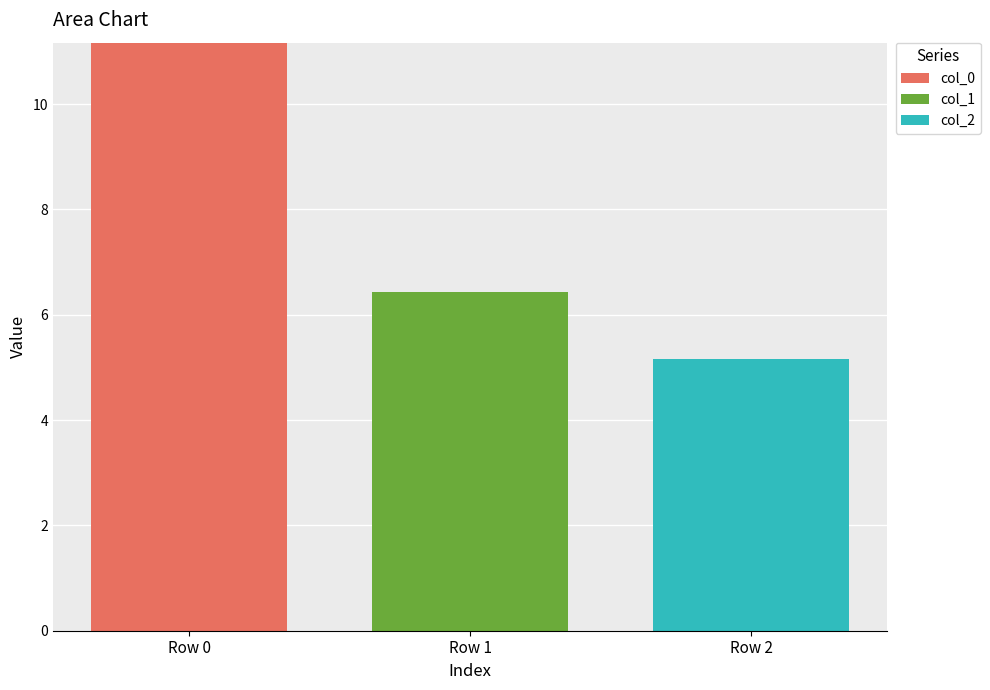

Are the bars horizontal?

No